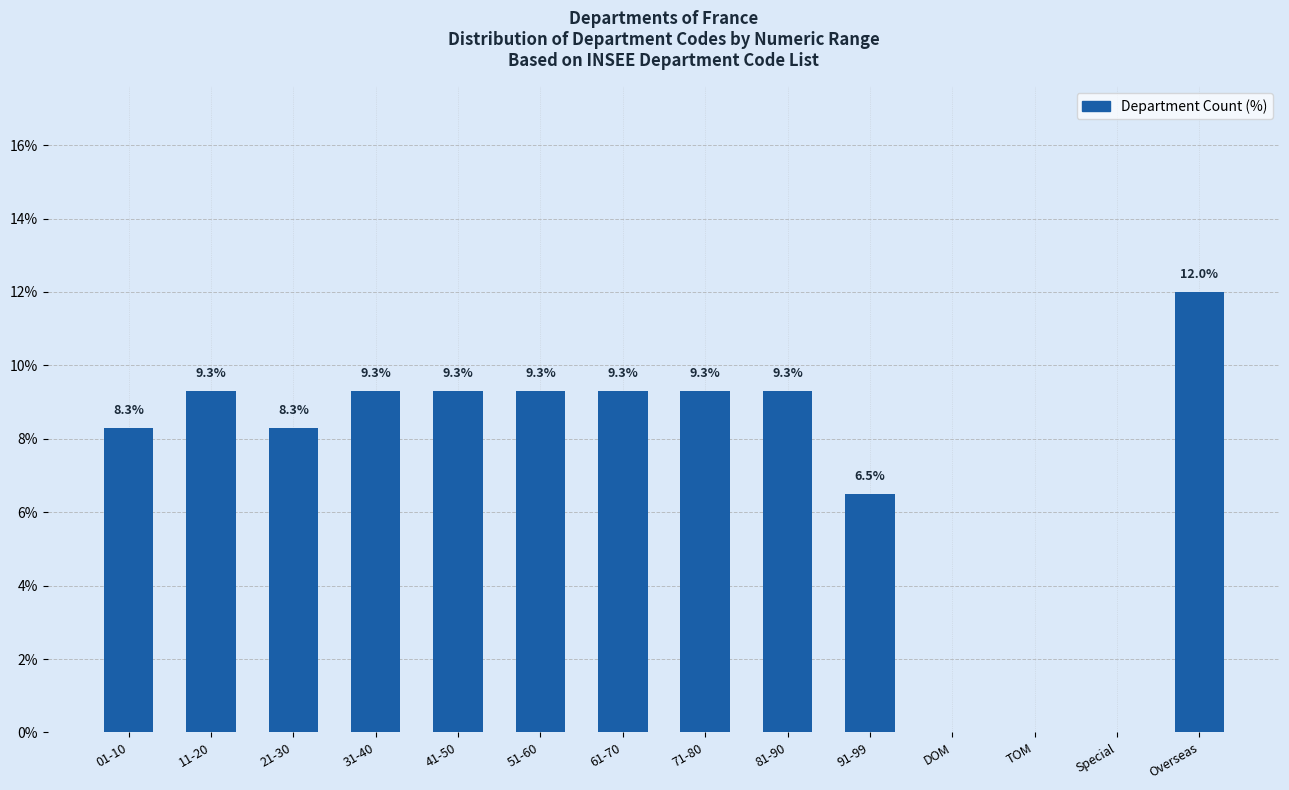

Reading left to right, transcribe all the data shown in this chart.

01-10=8.3	11-20=9.3	21-30=8.3	31-40=9.3	41-50=9.3	51-60=9.3	61-70=9.3	71-80=9.3	81-90=9.3	91-99=6.5	DOM=0.0	TOM=0.0	Special=0.0	Overseas=12.0